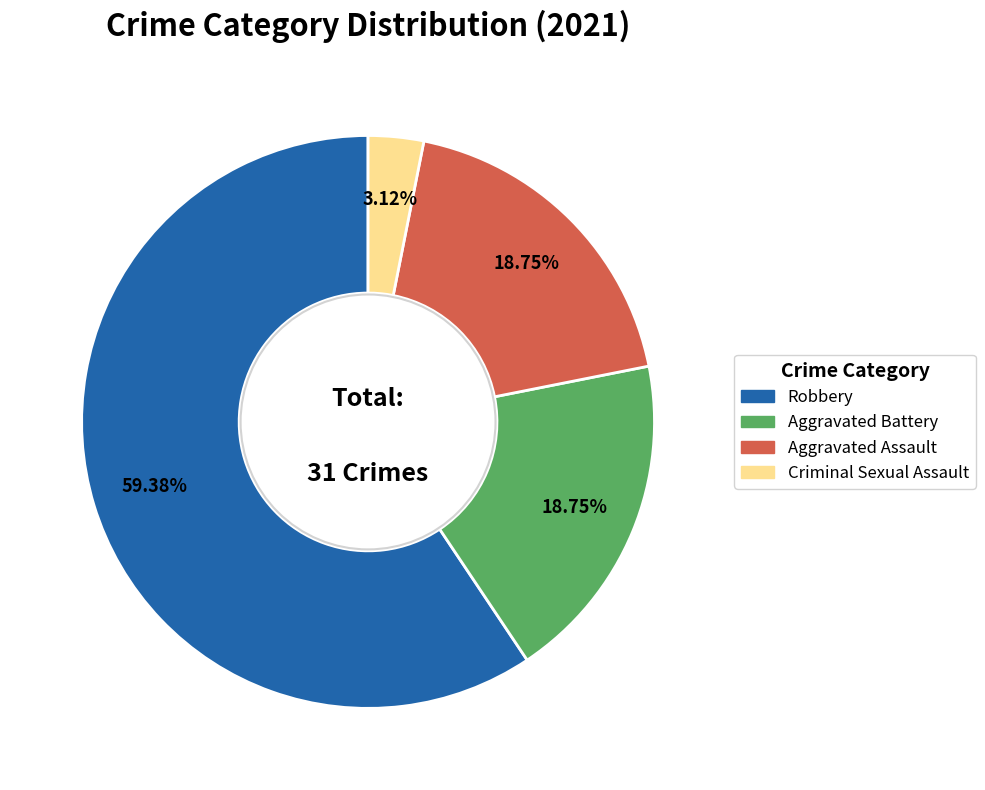

Does any single category account for the majority?

Yes